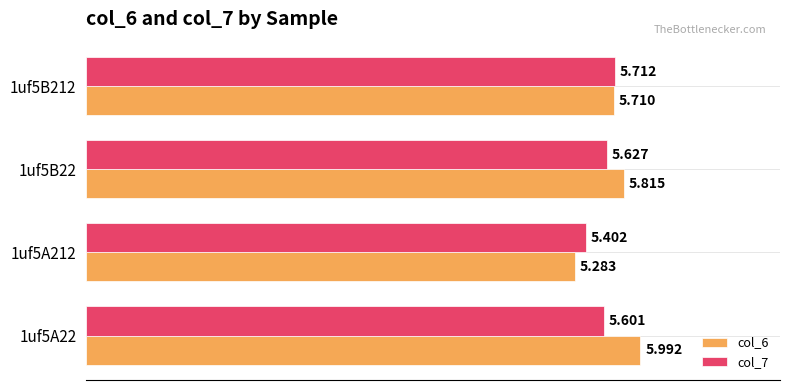

What is the difference between the second highest and second lowest values in the col_6 series?

0.1